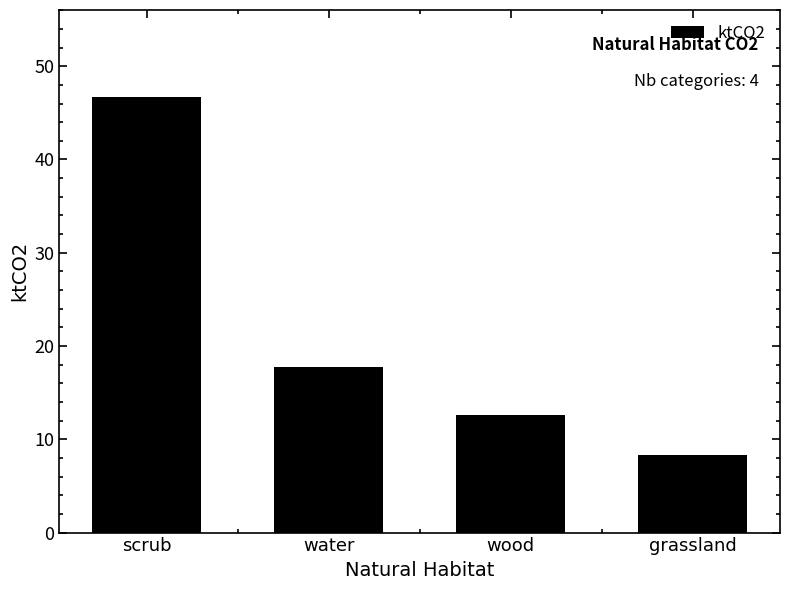

Rank the categories by value from highest to lowest.

scrub, water, wood, grassland